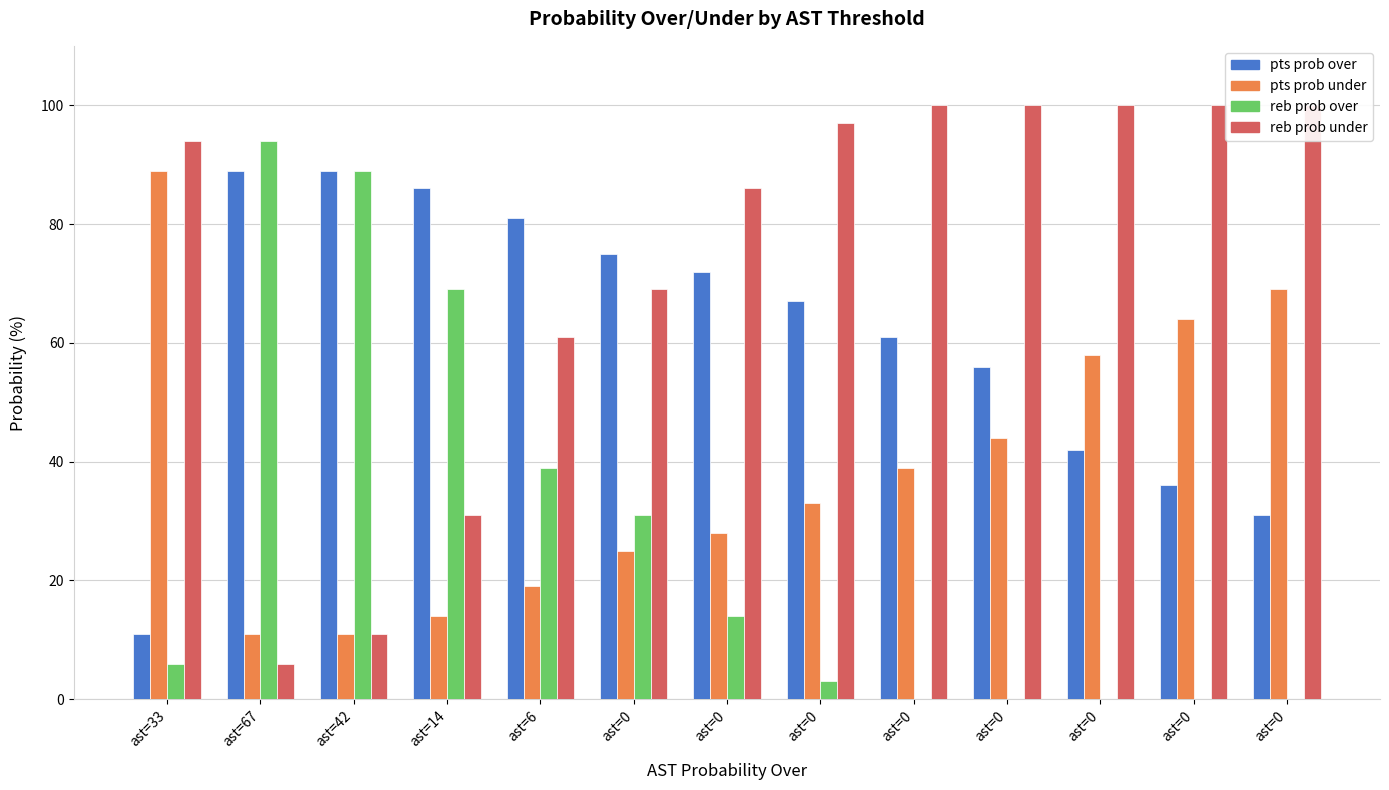

At which category does the chart reach its minimum across all series?

ast=0